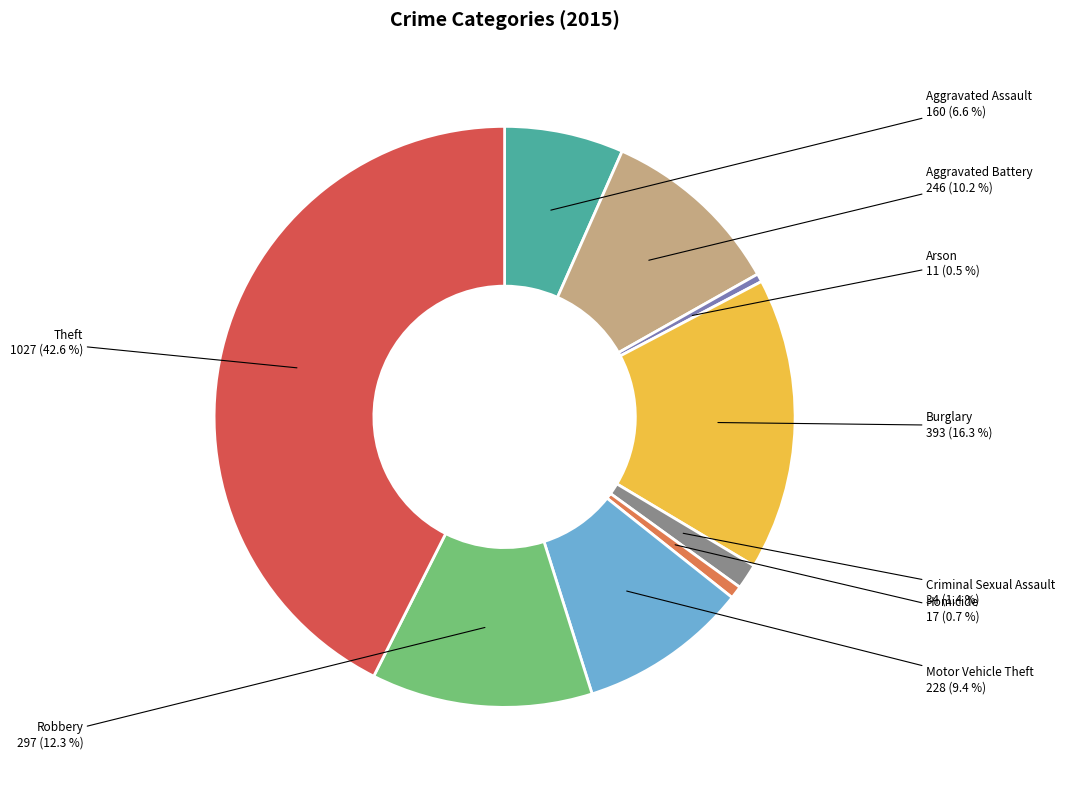

To the nearest percent, what is the average slice percentage?

11%